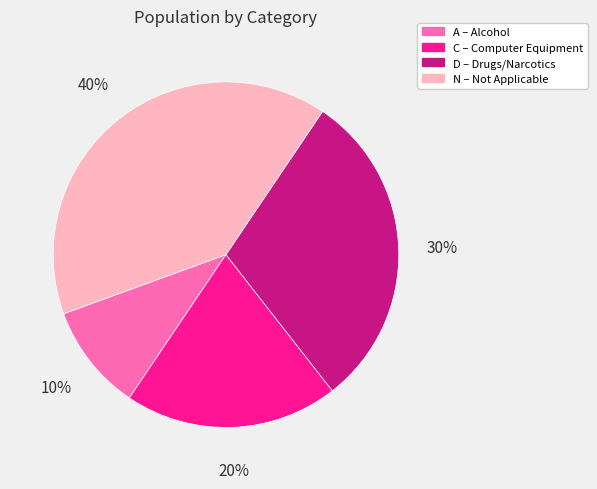

Which category has the biggest portion of the pie?

N